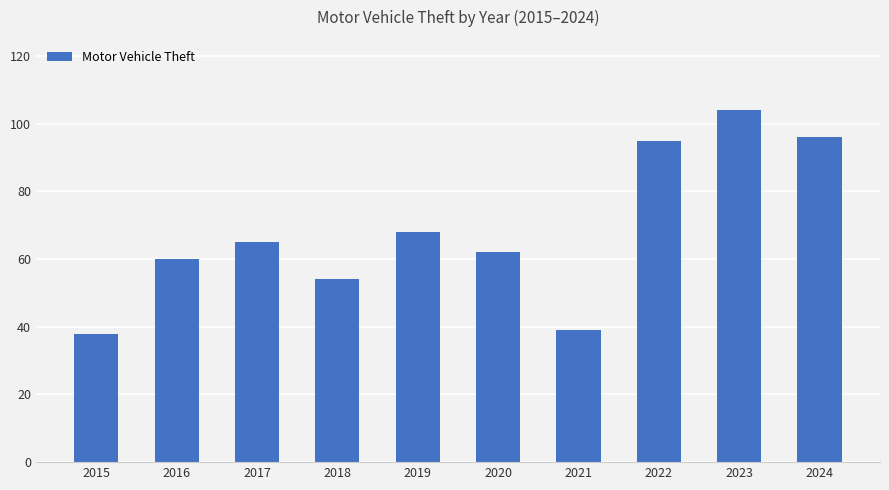

The chart shows a value of 95 at 2022. True or false?

True